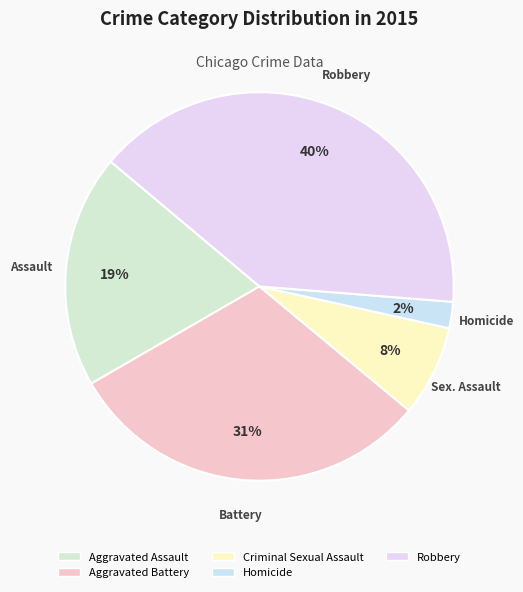

How many slices are in this pie chart?

5